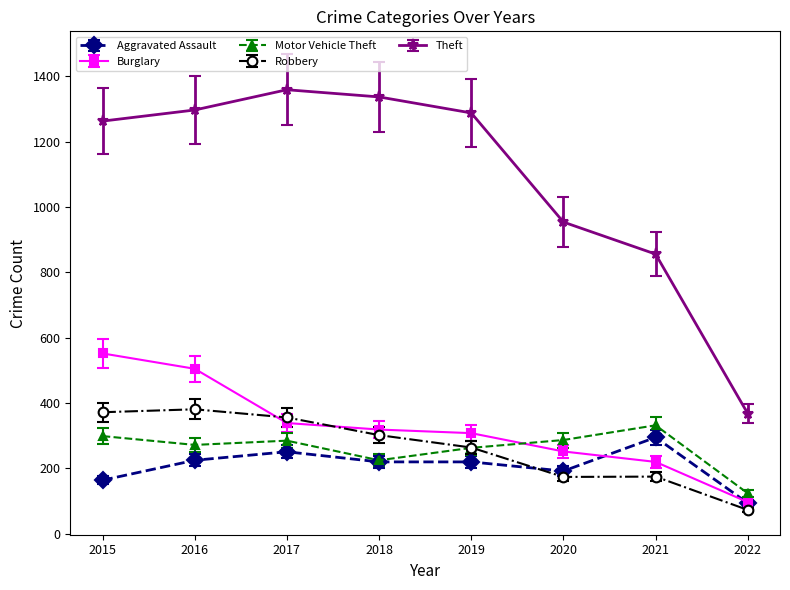

How many data points in Burglary are less than 319?

4